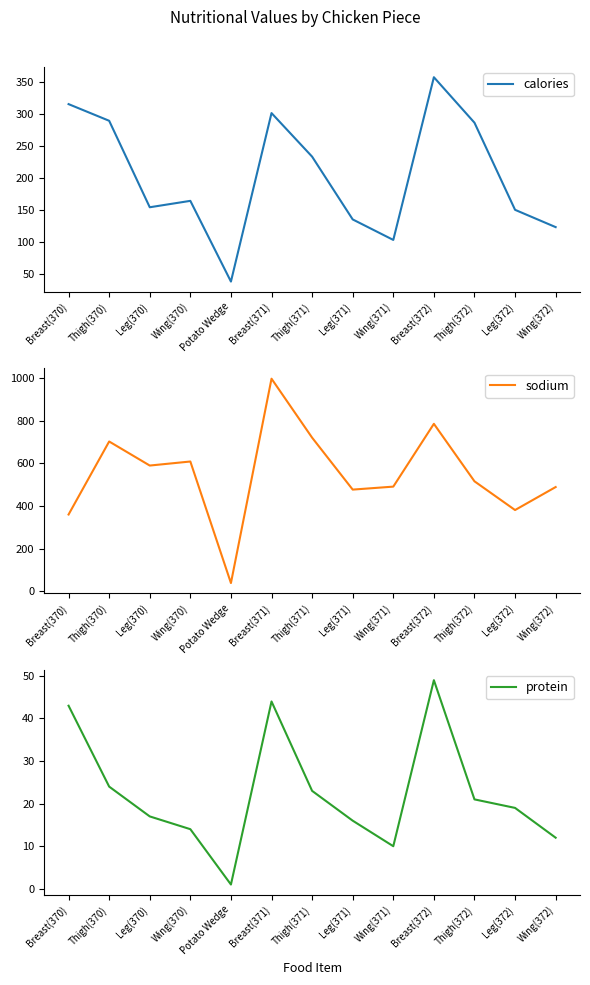

True or false: calories has a value of 260 at Wing(370).

False